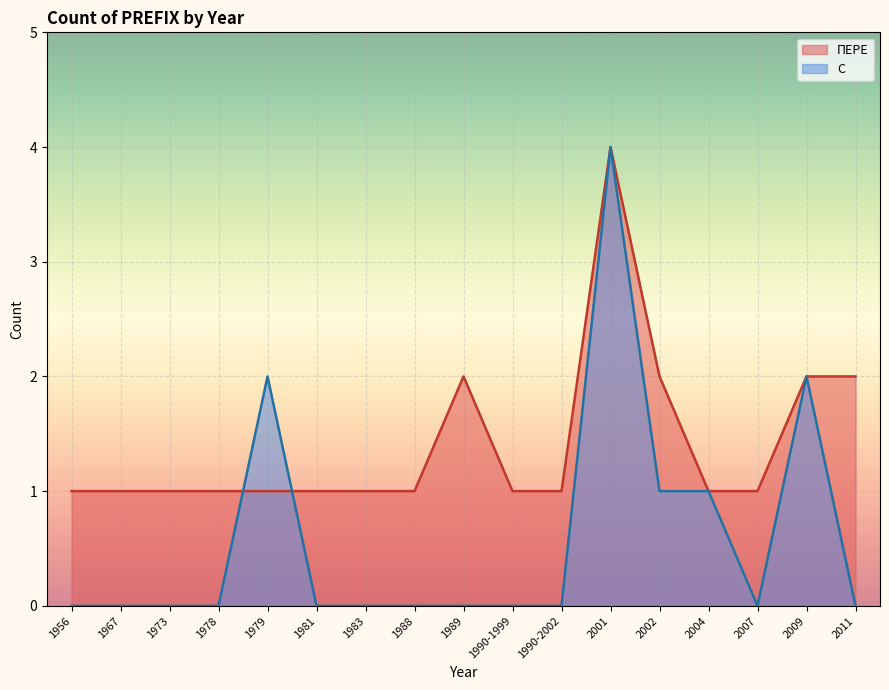

Reading left to right, list all the values displayed in this chart.

ПЕРЕ: 1956=1	1967=1	1973=1	1978=1	1979=1	1981=1	1983=1	1988=1	1989=2	1990-1999=1	1990-2002=1	2001=4	2002=2	2004=1	2007=1	2009=2	2011=2
С: 1956=0	1967=0	1973=0	1978=0	1979=2	1981=0	1983=0	1988=0	1989=0	1990-1999=0	1990-2002=0	2001=4	2002=1	2004=1	2007=0	2009=2	2011=0